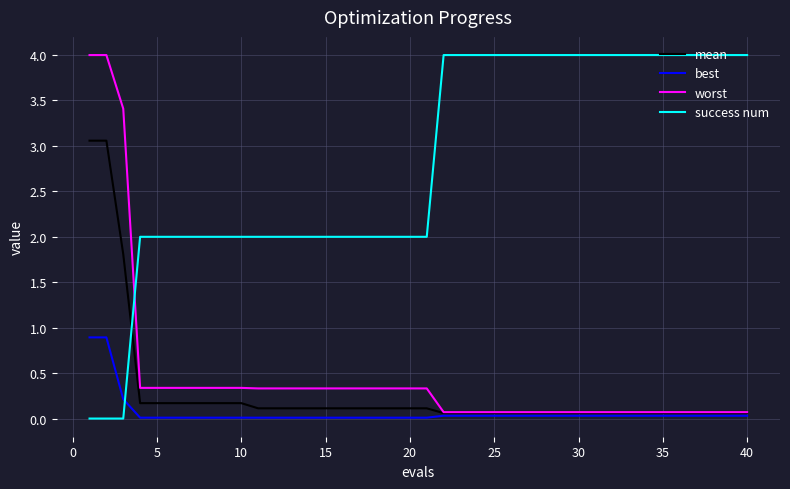

Which series has the largest total across all categories?

success num